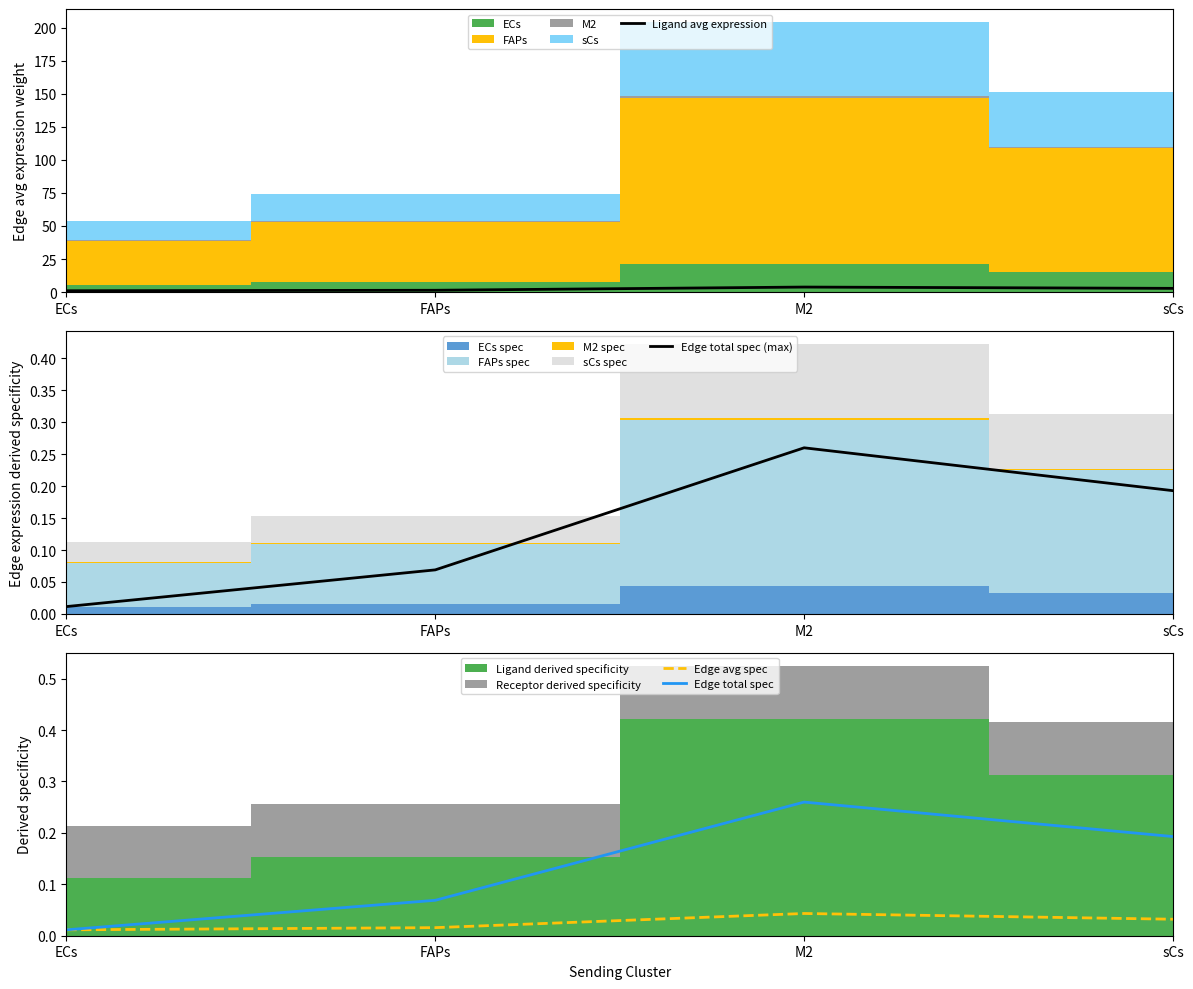

What is the label of the 4th point from the left?

sCs